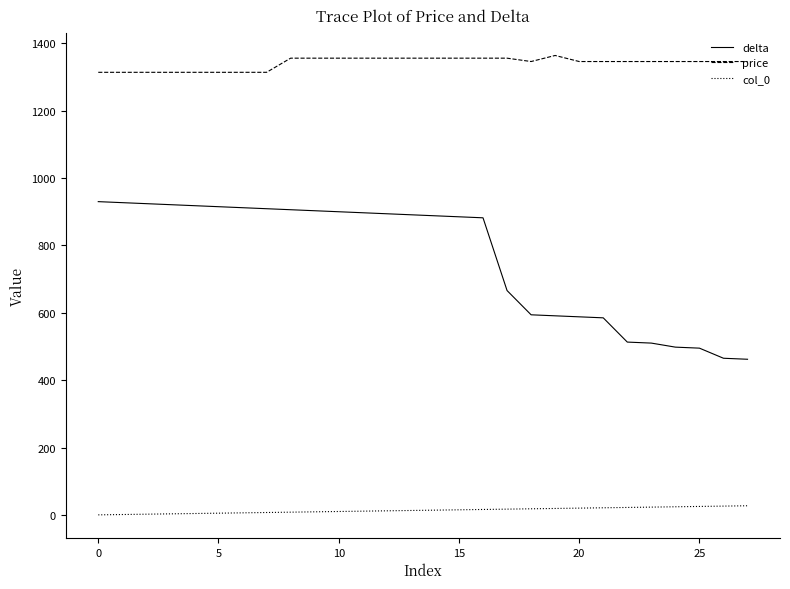

Rank the series by their average value, from highest to lowest.

price, delta, col_0